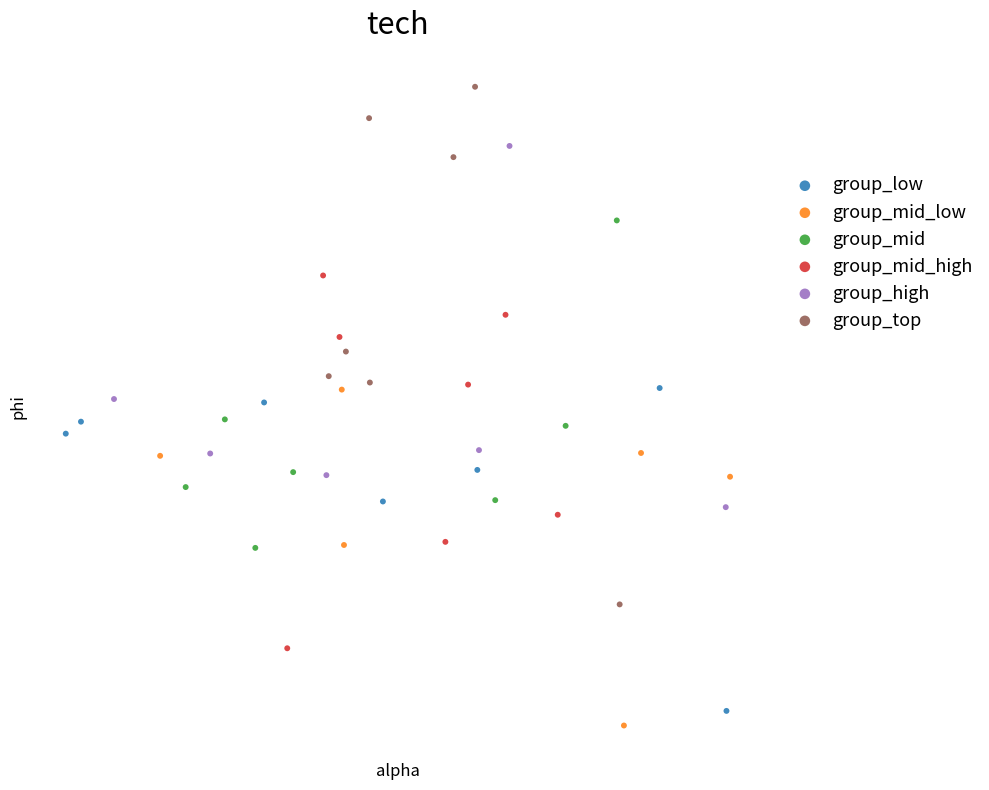

Which series contains the lowest Y value?

group_mid_low